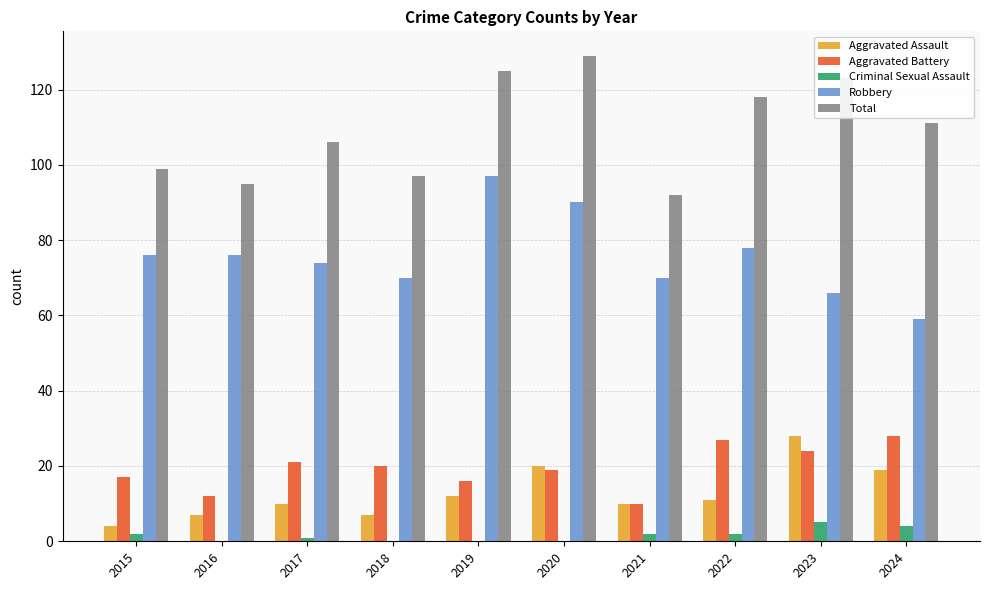

Which series changed the most between 2018 and 2019?

Total